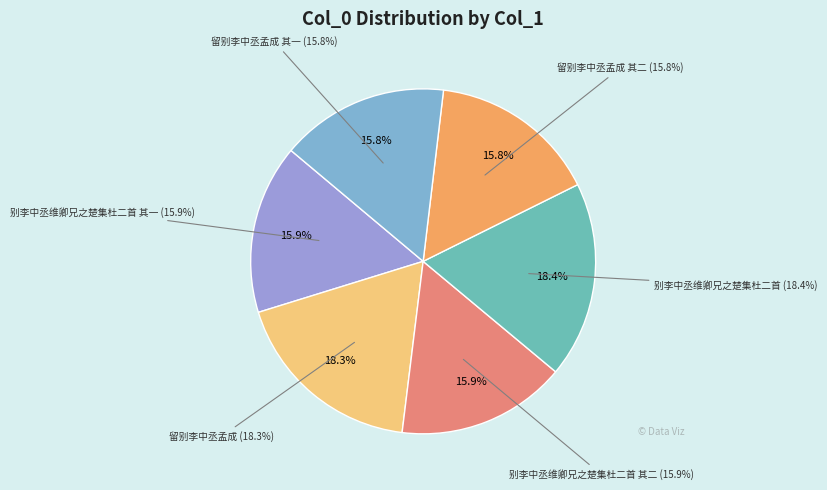

Rank the categories by value from lowest to highest.

留别李中丞孟成 其一, 留别李中丞孟成 其二, 别李中丞维卿兄之楚集杜二首 其一, 别李中丞维卿兄之楚集杜二首 其二, 留别李中丞孟成, 别李中丞维卿兄之楚集杜二首